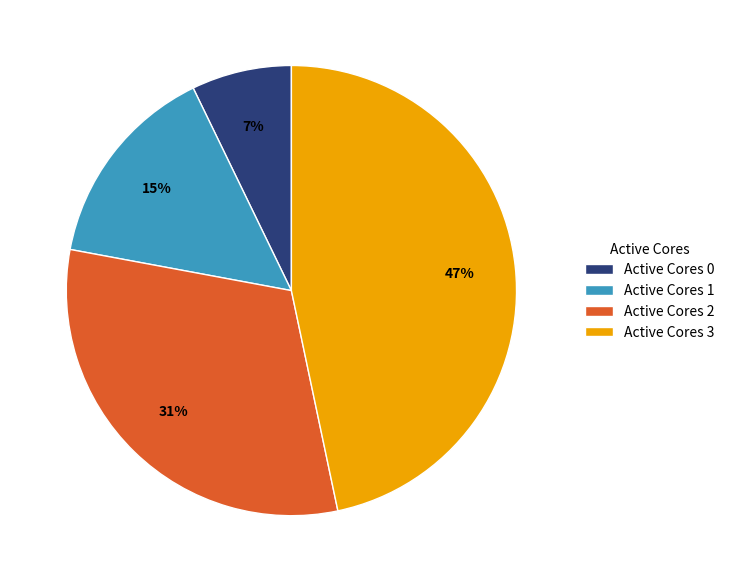

How many segments does this pie chart have?

4